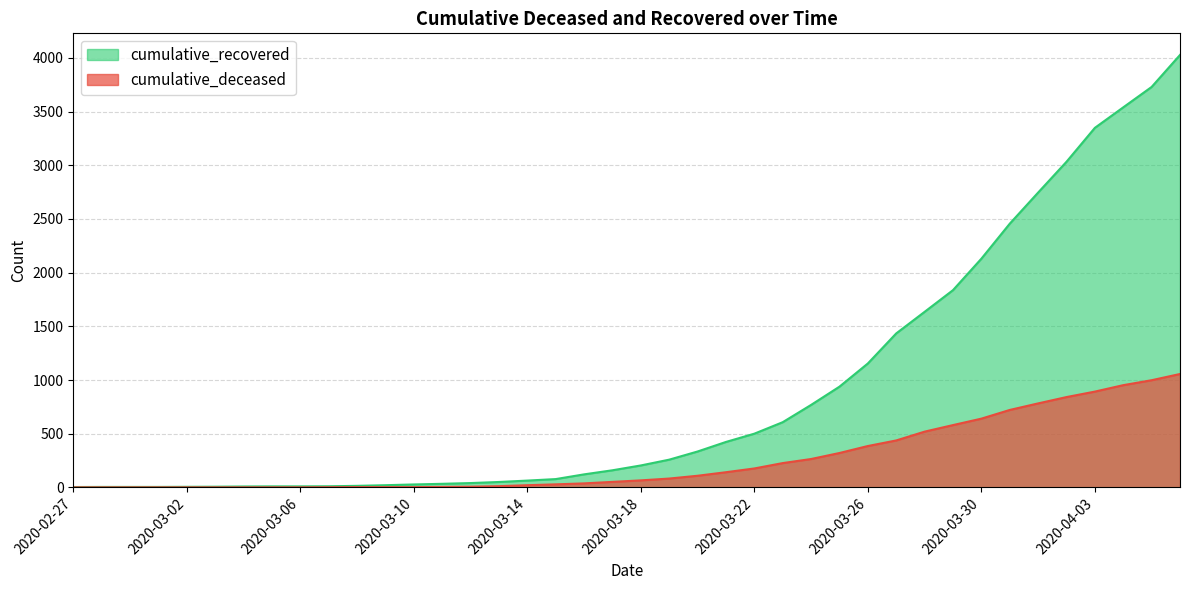

The cumulative_recovered series shows 206 at 2020-03-21. True or false?

False